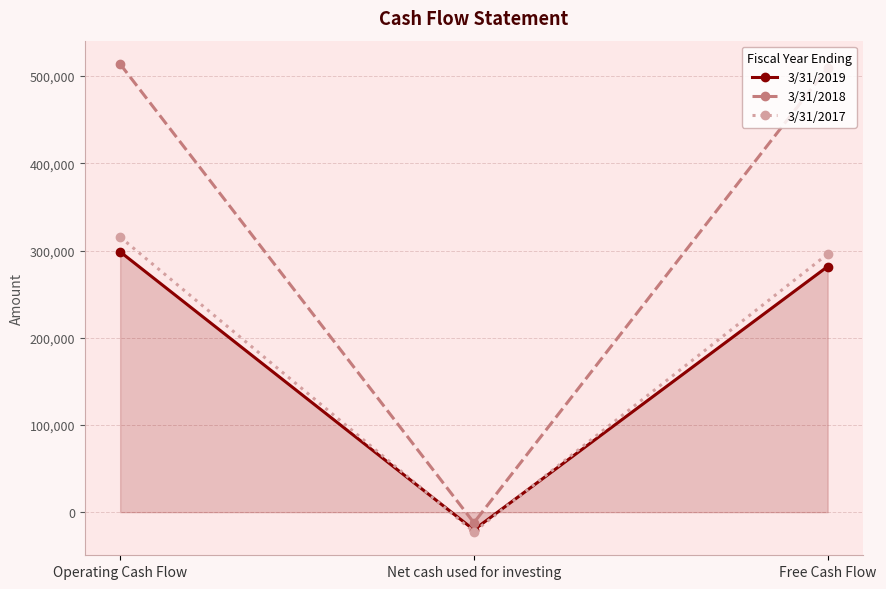

Reading right to left, transcribe all the data shown in this chart.

3/31/2019: 281672	-20289	298533
3/31/2018: 509260	-12132	513817
3/31/2017: 295999	-22625	315453